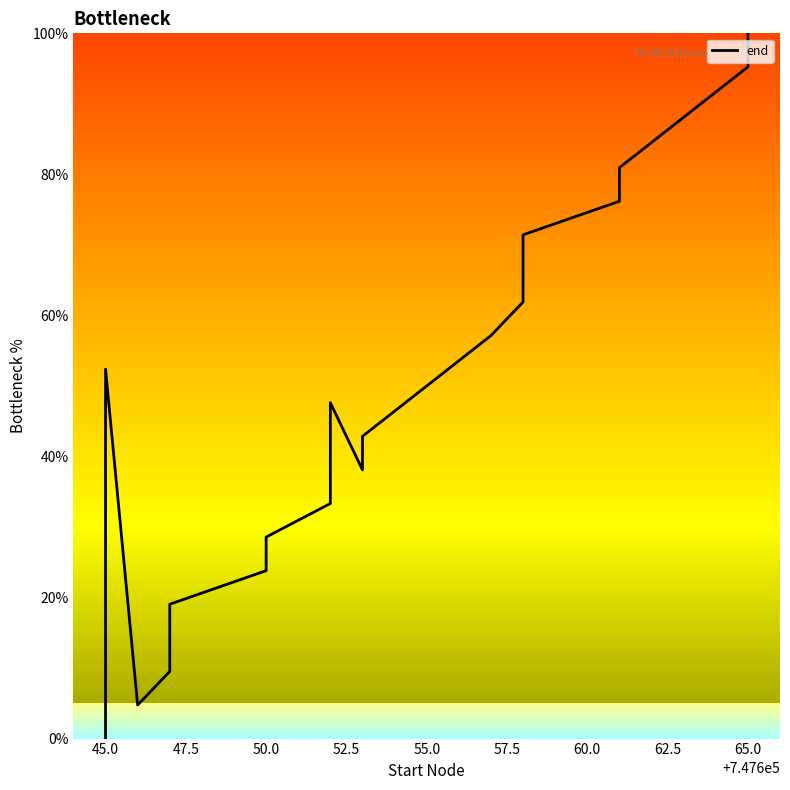

Where is the data nearest to the value 50?

45.0